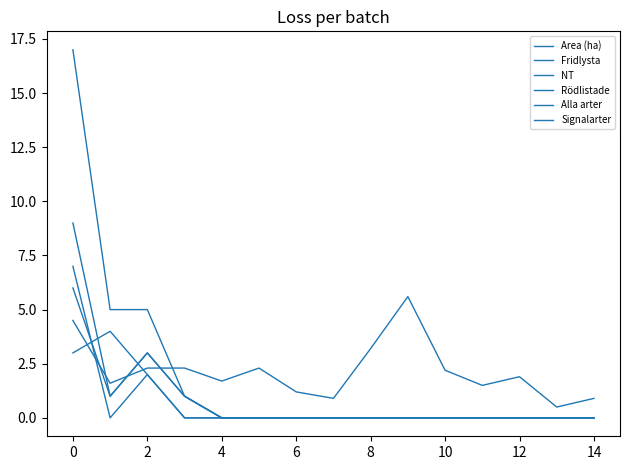

How many lines are shown in the chart?

6